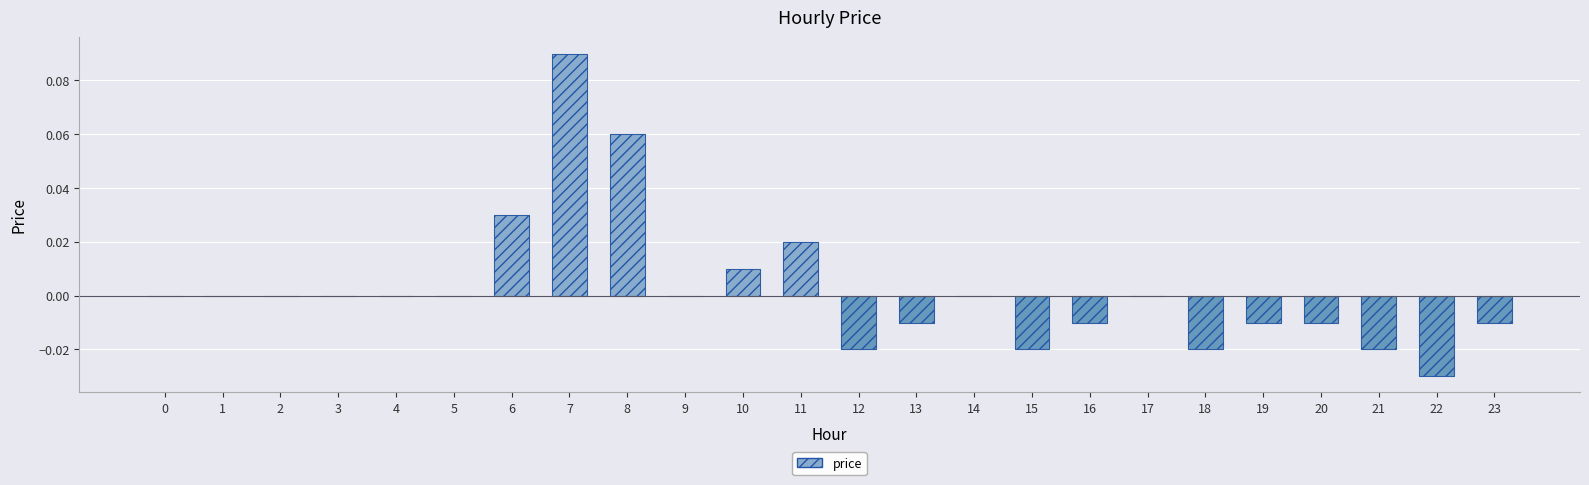

How many categories are shown in the chart?

24